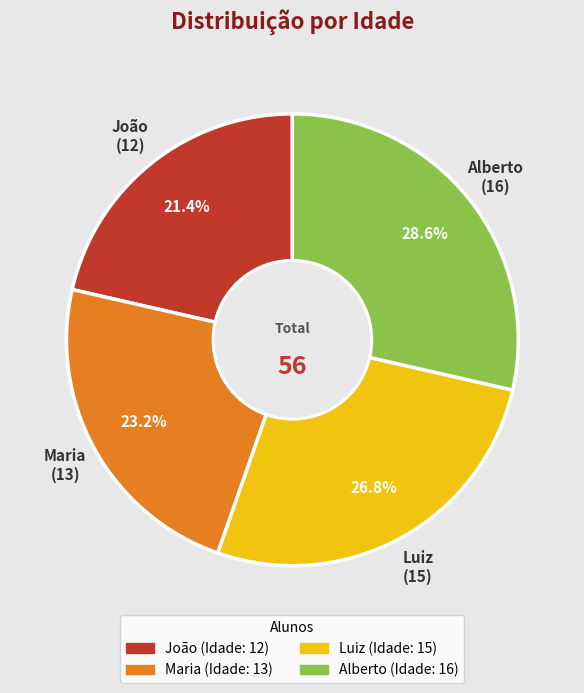

What is the smallest slice in the pie chart?

João